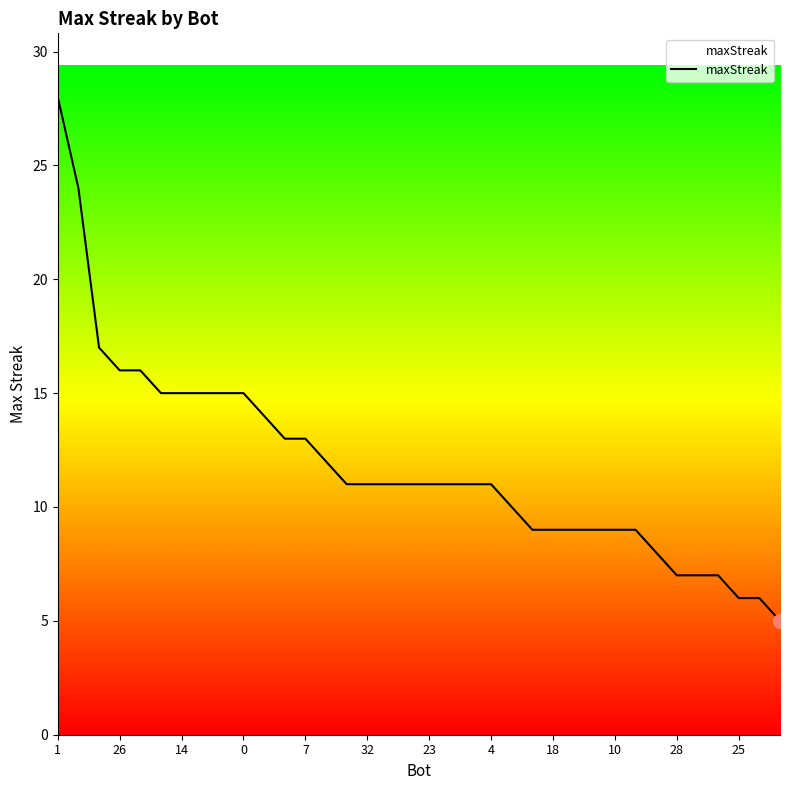

Which category has the highest value across all series?

1